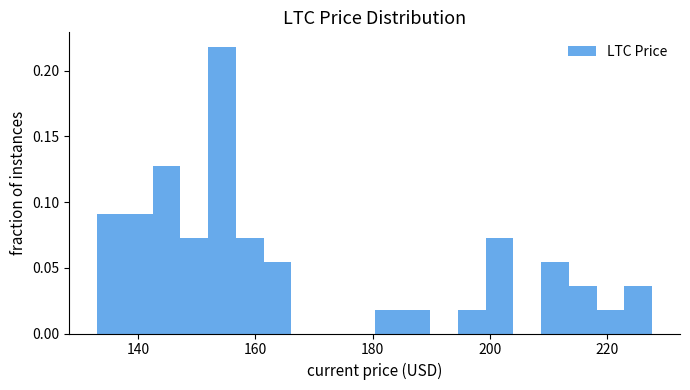

Around what value on the x-axis is the tallest bar? Give the approximate position of its centre, as read against the axis.

154